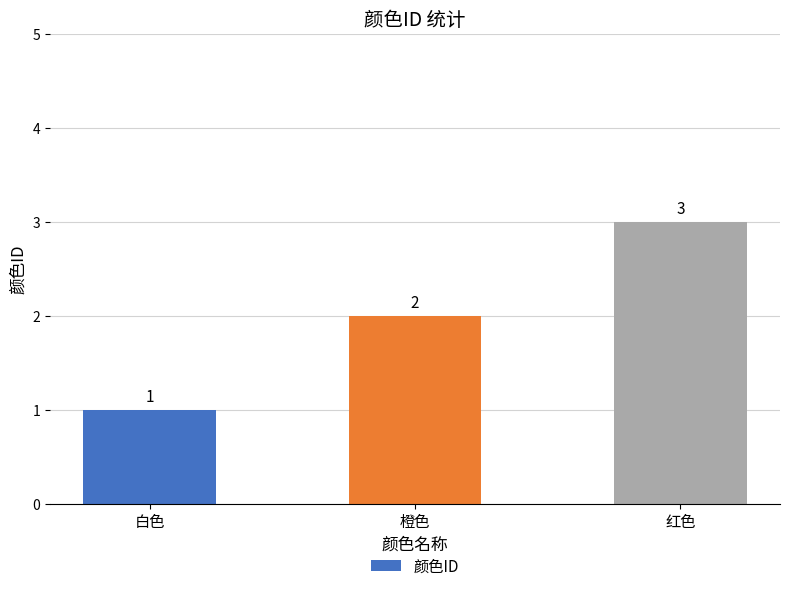

Rank the categories by value from lowest to highest.

白色, 橙色, 红色